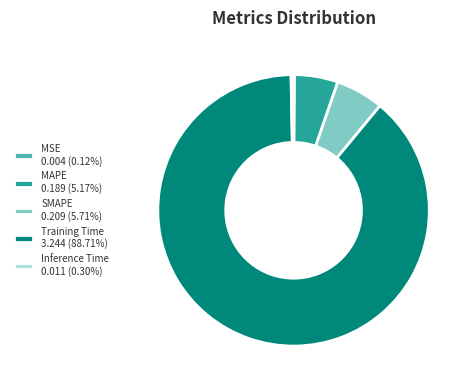

Does any single category account for the majority?

Yes